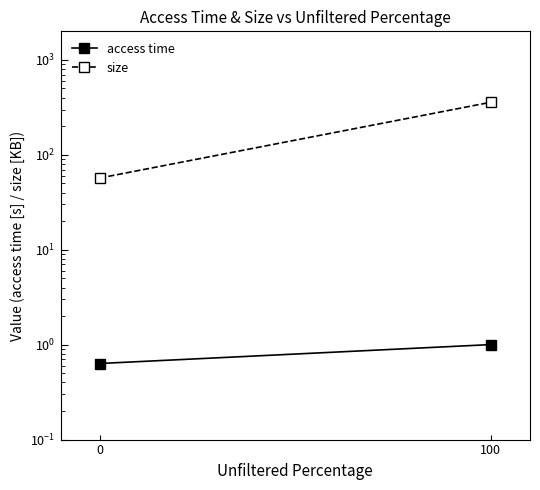

How many lines are shown in the chart?

2